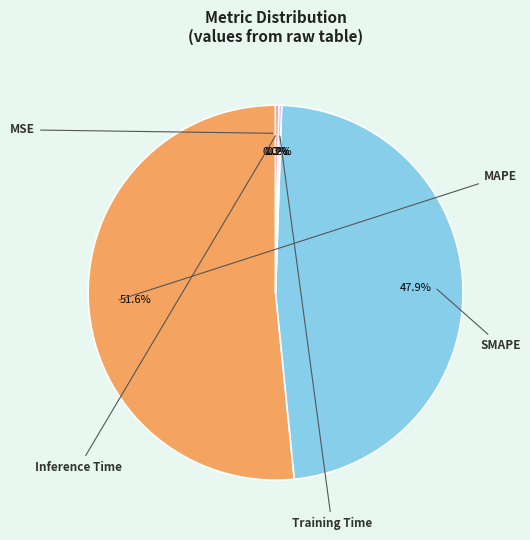

What is the smallest slice in the pie chart?

MSE